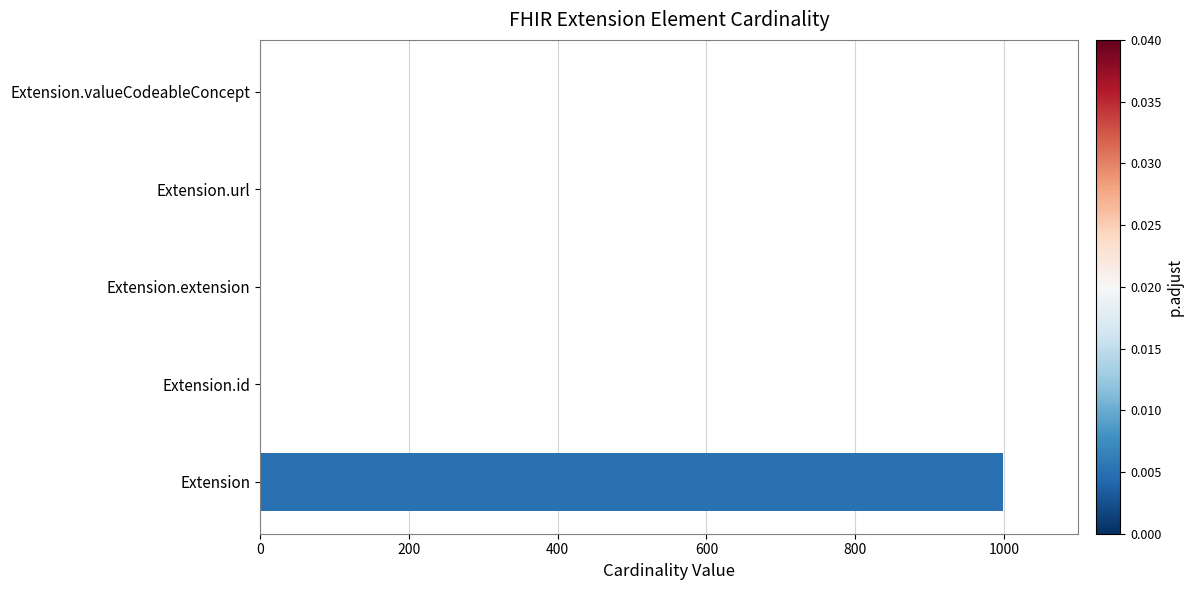

Is it true that the value at Extension is 999?

True